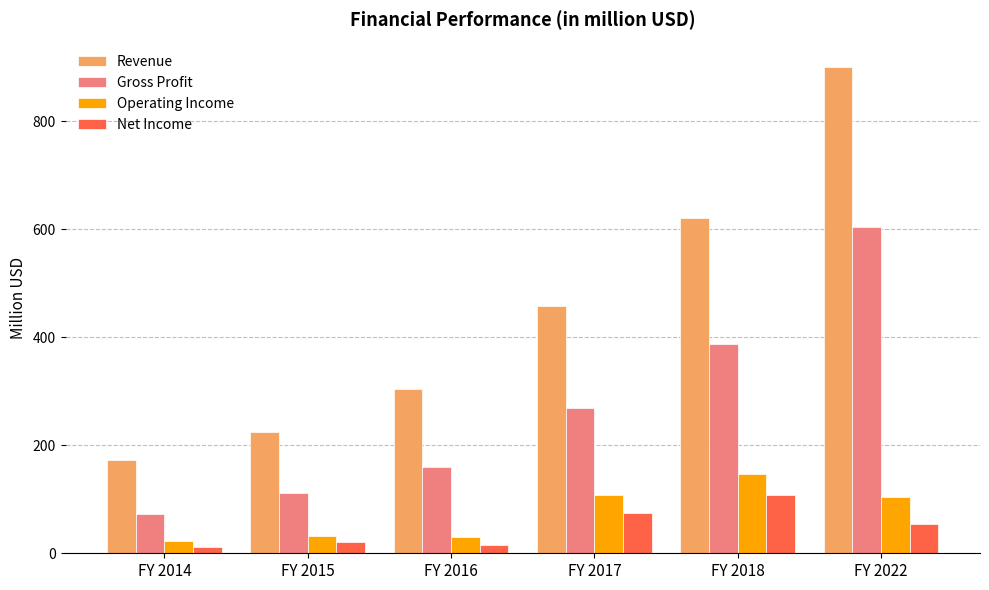

What is the value of the Revenue bar at the 5th from the left?

621.5